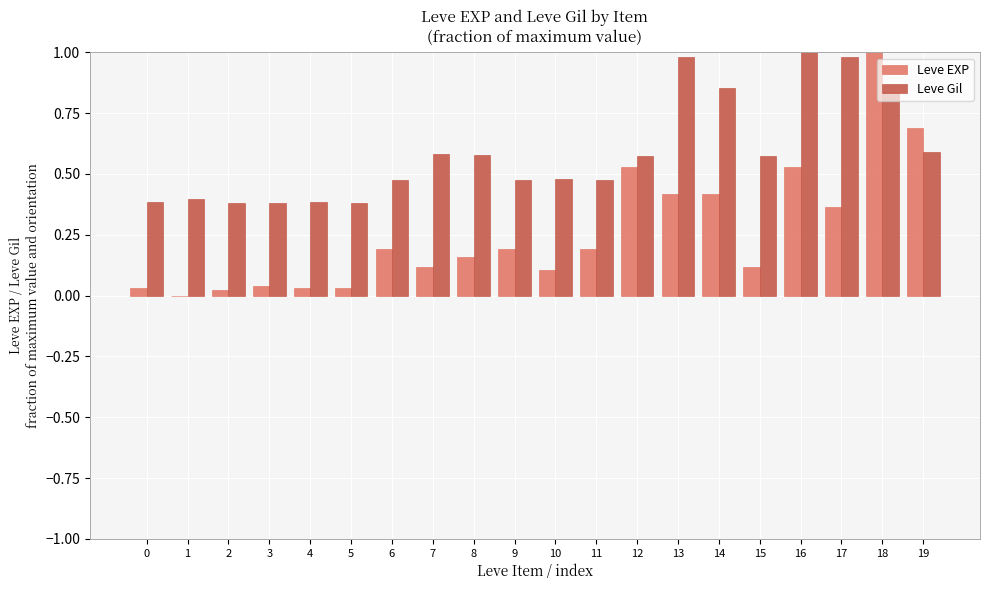

Does the chart contain stacked bars?

No